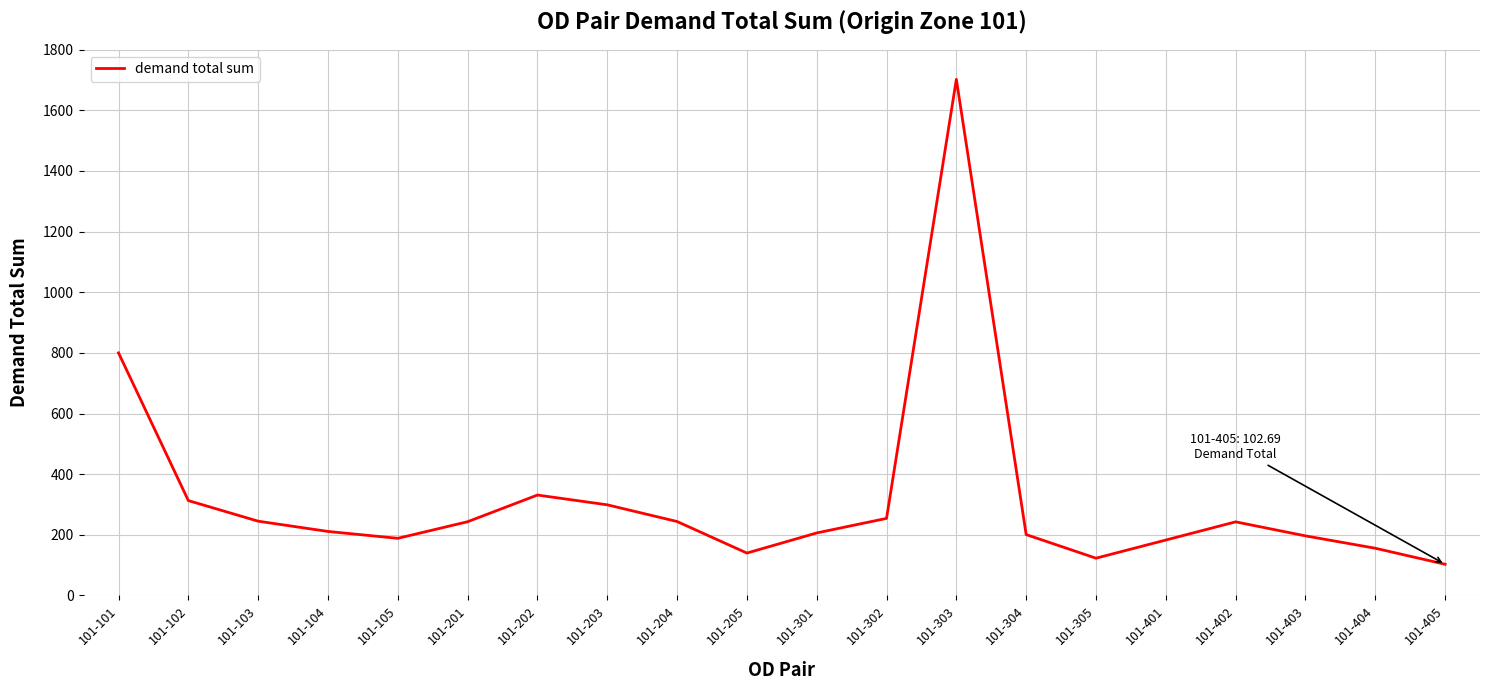

What is the sum of all values?

6378.7